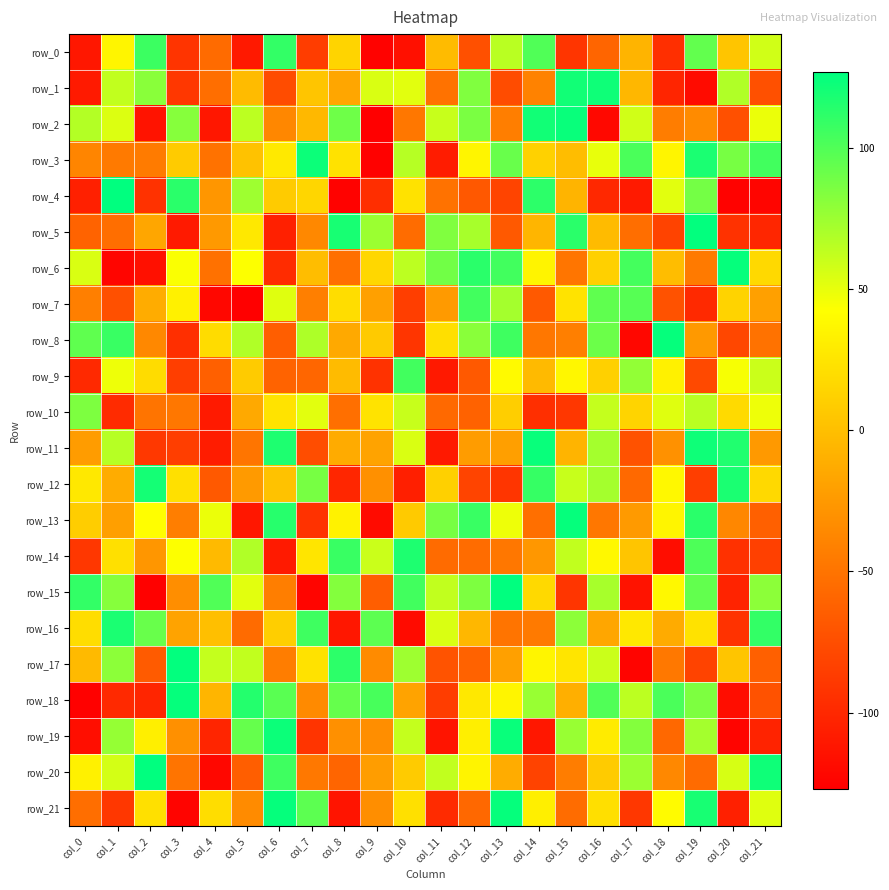

Is the value of row_19 at col_1 greater than the value of row_3 at col_17?

No